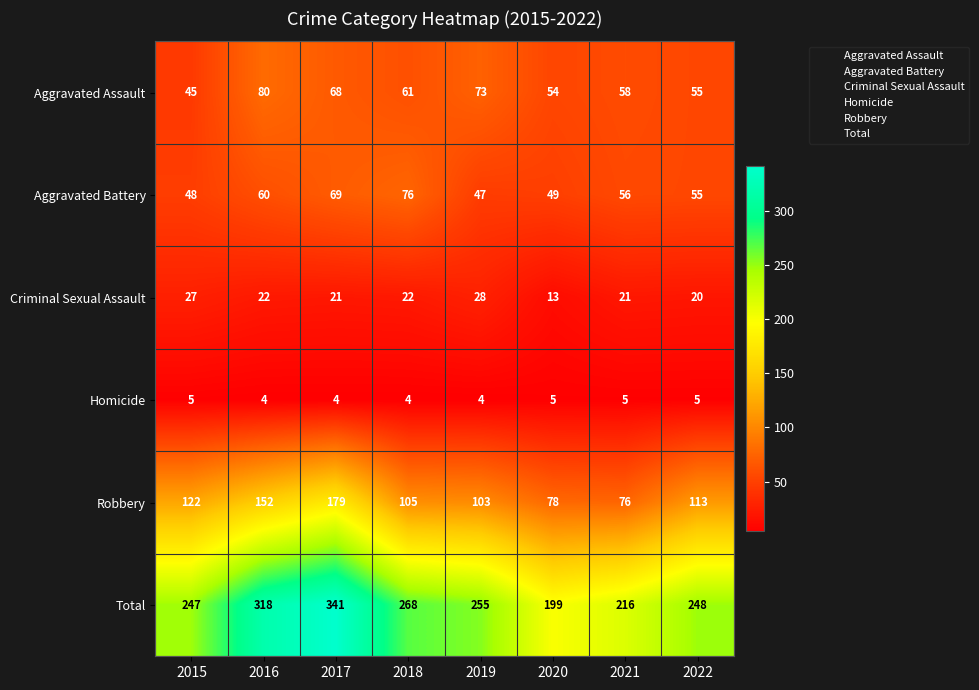

Is it true that Total equals 419 at 2016?

False